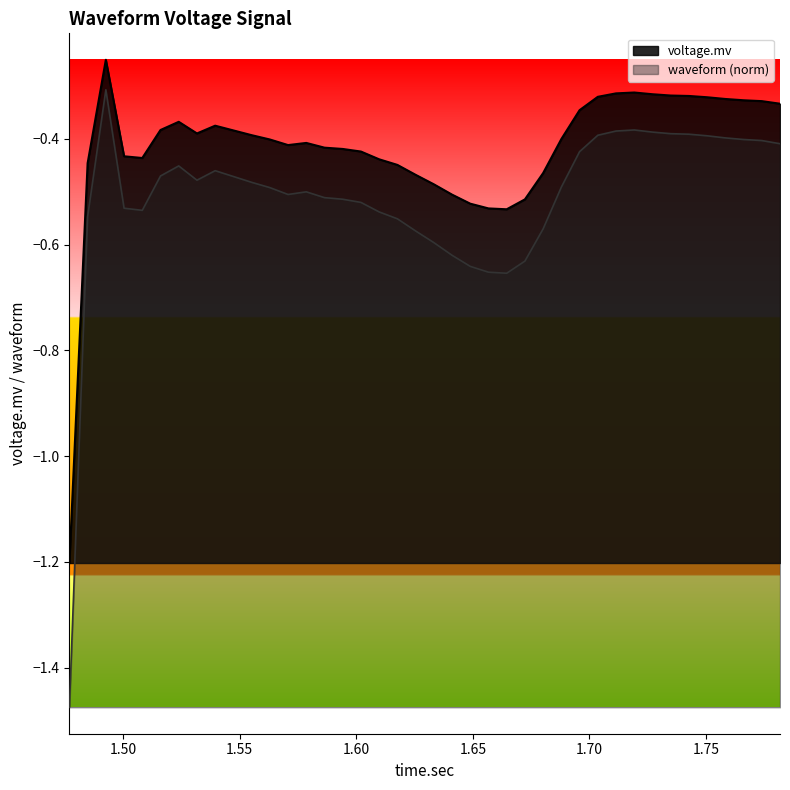

Reading left to right, extract all data points from this chart.

voltage.mv: -1.2	-0.4	-0.3	-0.4	-0.4	-0.4	-0.4	-0.4	-0.4	-0.4	-0.4	-0.4	-0.4	-0.4	-0.4	-0.4	-0.4	-0.4	-0.4	-0.5	-0.5	-0.5	-0.5	-0.5	-0.5	-0.5	-0.5	-0.4	-0.3	-0.3	-0.3	-0.3	-0.3	-0.3	-0.3	-0.3	-0.3	-0.3	-0.3	-0.3
waveform_norm: -1.5	-0.5	-0.3	-0.5	-0.5	-0.5	-0.5	-0.5	-0.5	-0.5	-0.5	-0.5	-0.5	-0.5	-0.5	-0.5	-0.5	-0.5	-0.6	-0.6	-0.6	-0.6	-0.6	-0.7	-0.7	-0.6	-0.6	-0.5	-0.4	-0.4	-0.4	-0.4	-0.4	-0.4	-0.4	-0.4	-0.4	-0.4	-0.4	-0.4